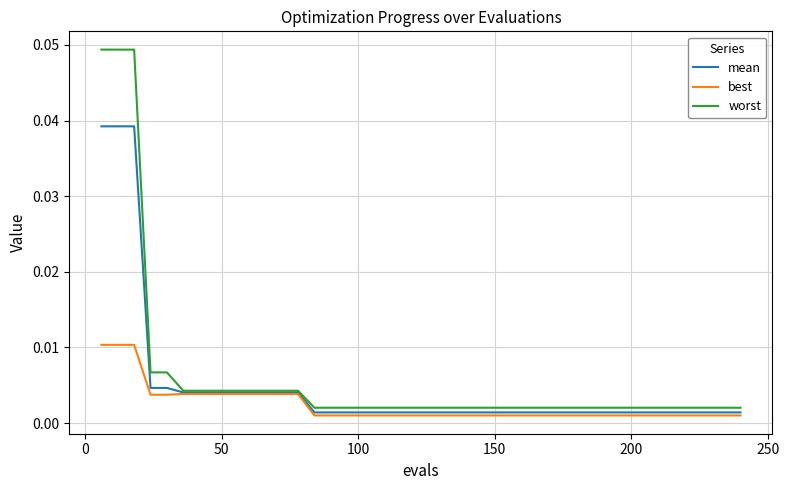

Rank the series by their maximum value, from highest to lowest.

worst, mean, best